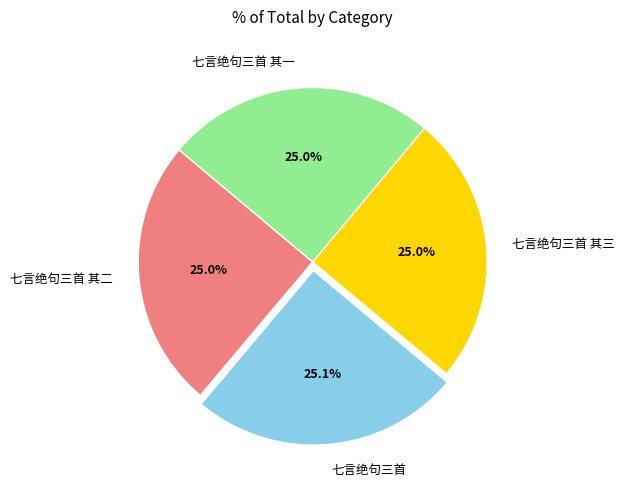

The 七言绝句三首 slice represents 25% of the pie. True or false?

True